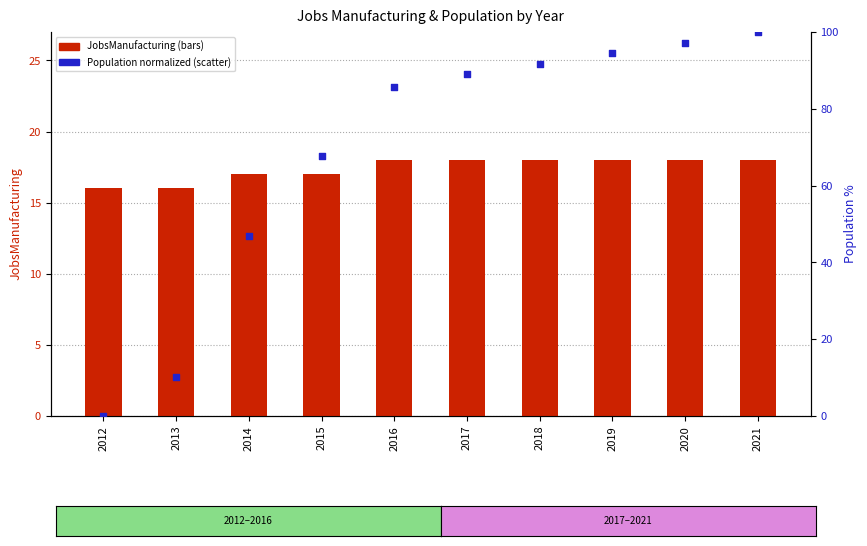

At which category is the sum across all series the highest?

2021